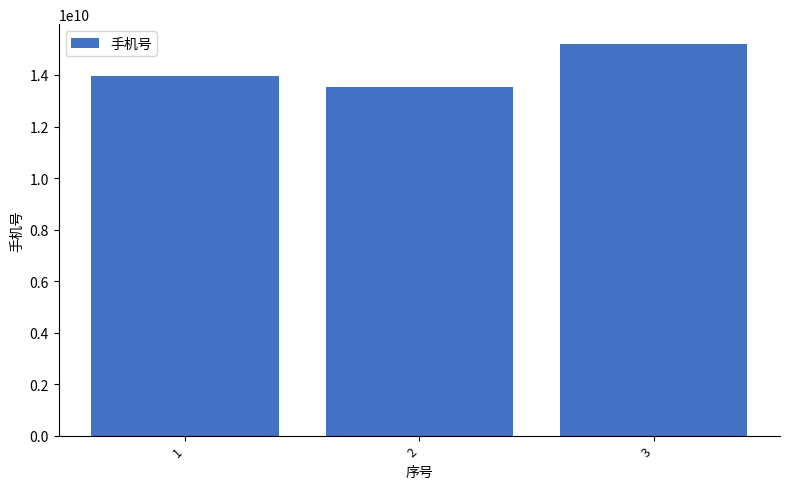

Is it true that the value at 1 is 9168131058?

False